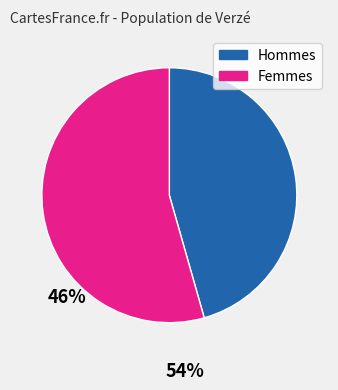

Does any single category account for the majority?

Yes